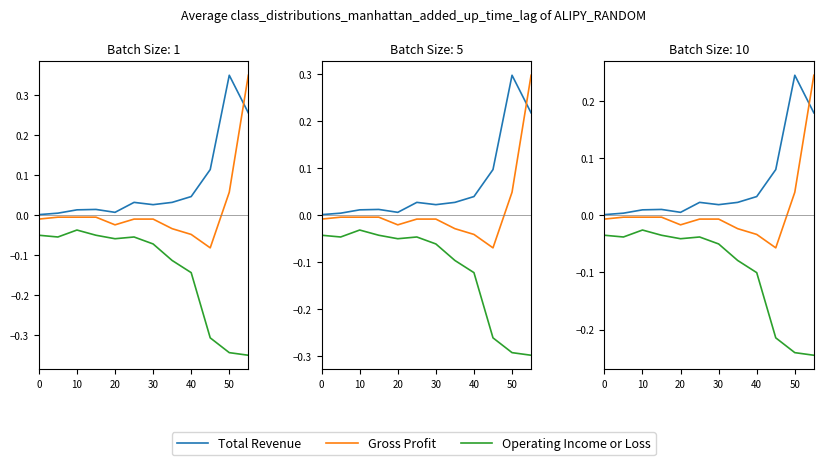

Is it true that Total Revenue equals 0.0 at 40?

True